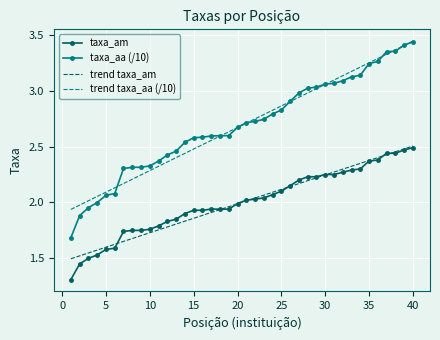

Which series has the widest spread of values?

taxa_aa (/10)